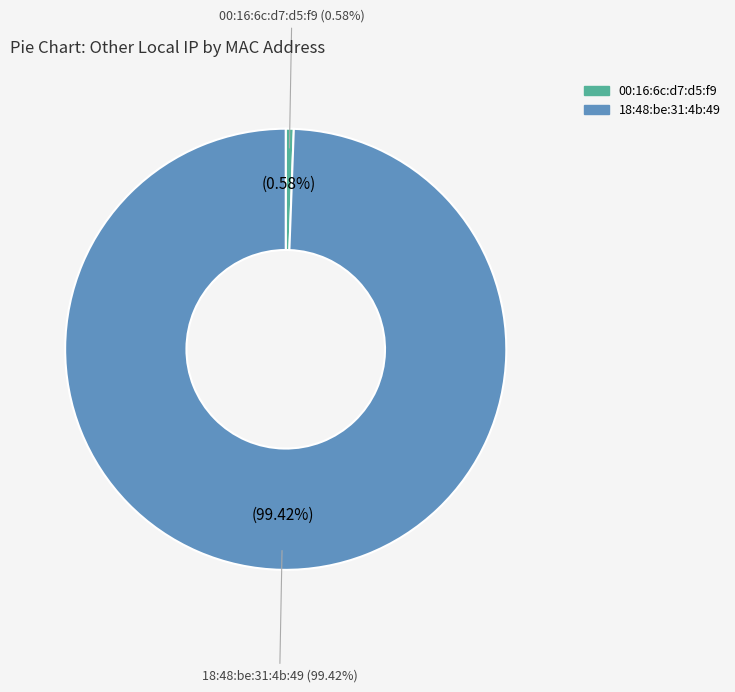

True or false: 18:48:be:31:4b:49 (16835) accounts for 89% of the total.

False